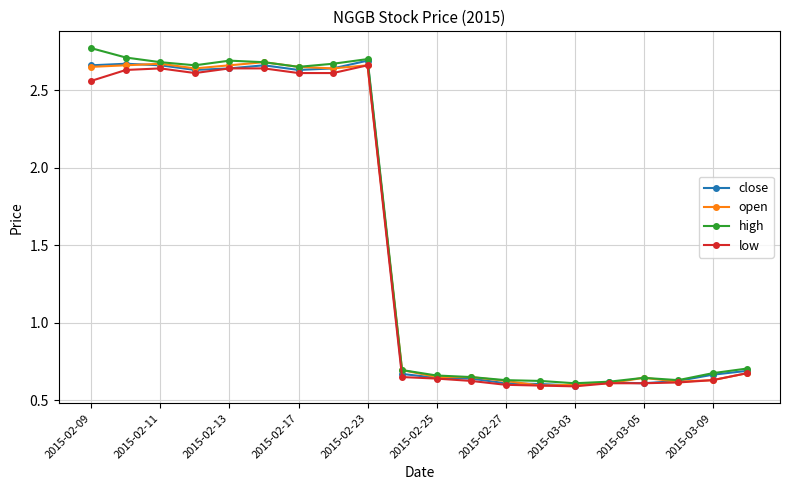

True or false: open has more than 1 interior local peaks.

True